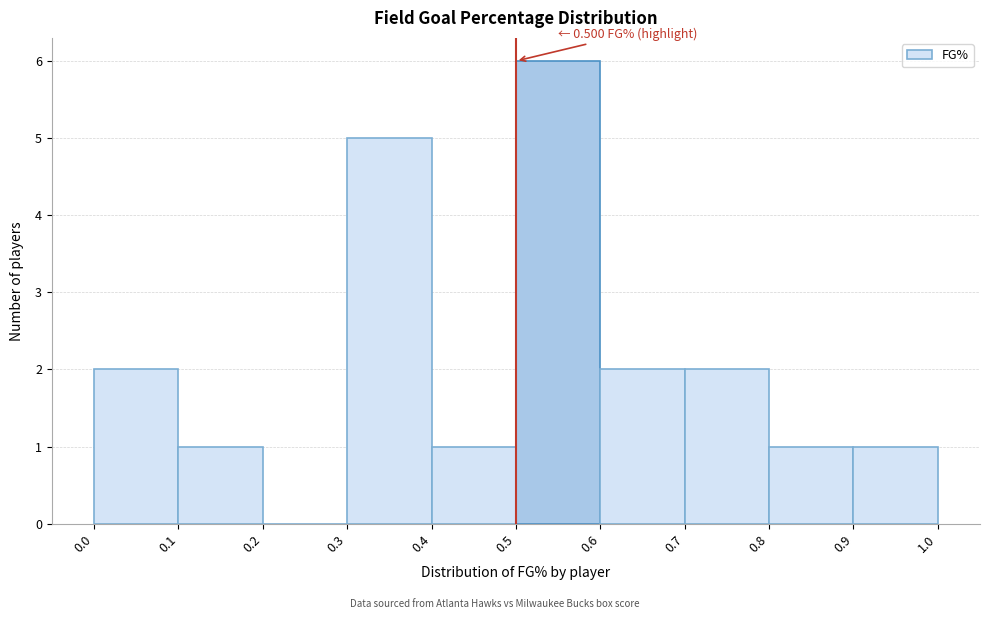

Over which range of the x-axis is the bar tallest?

0.5 to 0.6